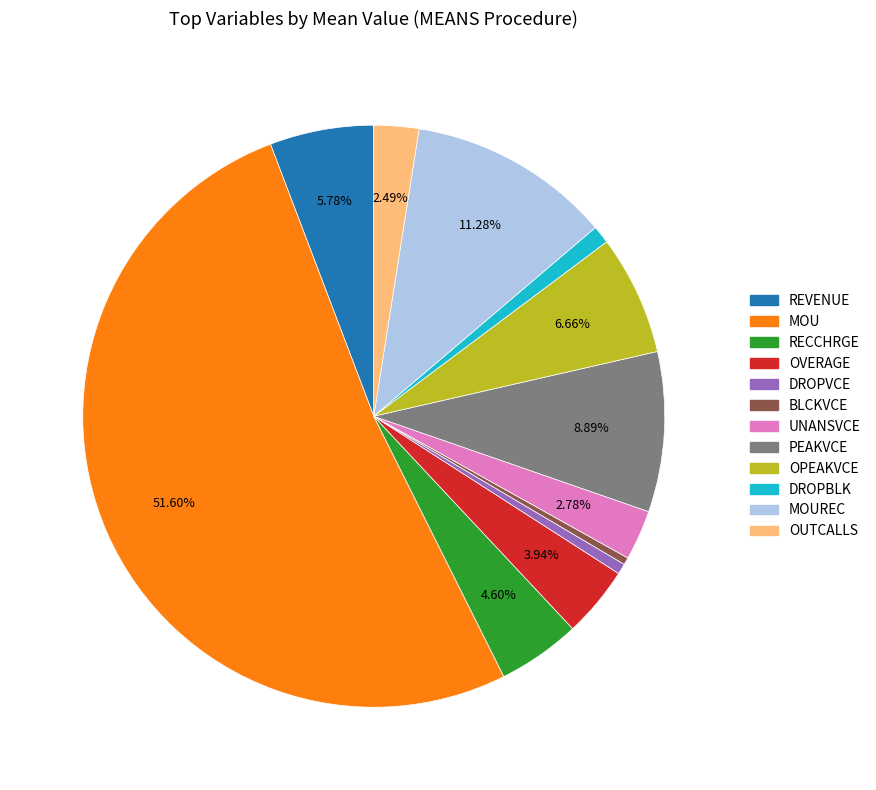

Which slice is the largest?

MOU